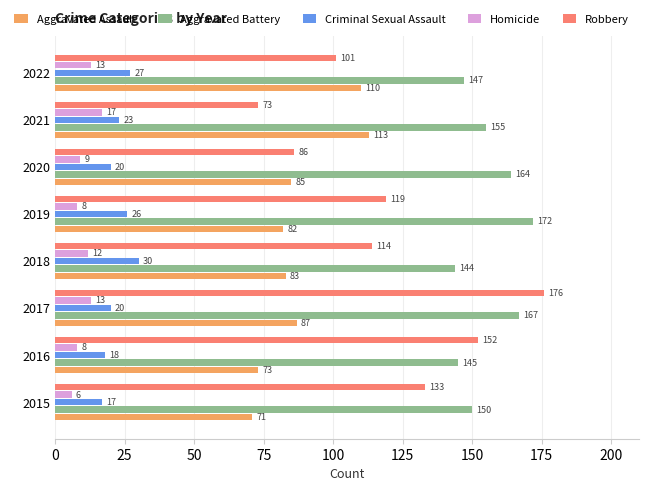

What is the average value of the Robbery series?

119